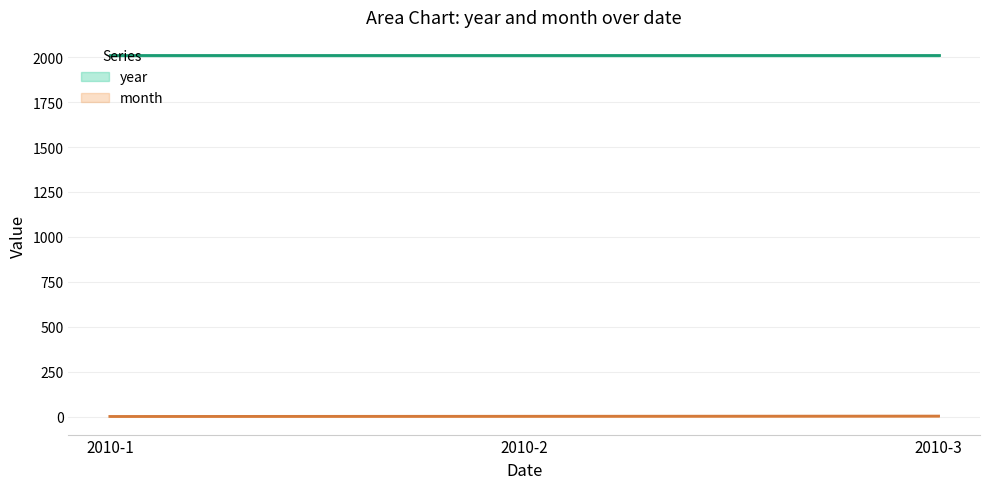

The value at 2010-1 is 1. True or false?

False